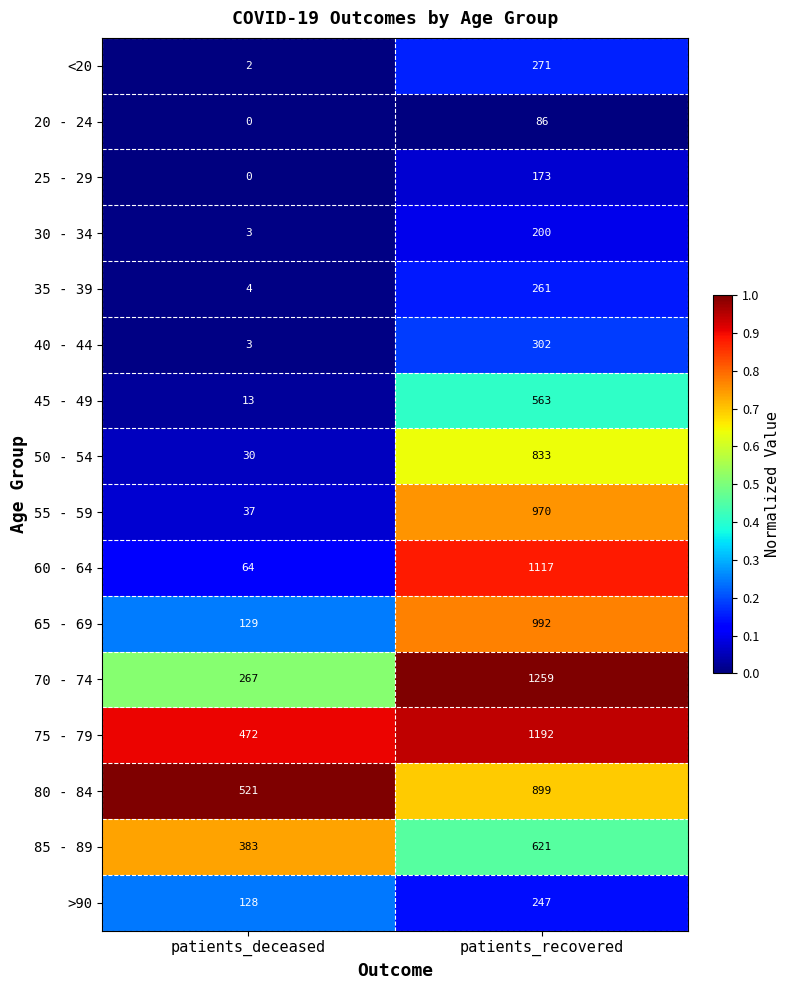

Which category has the lowest value in the 80 - 84 series?

patients_deceased